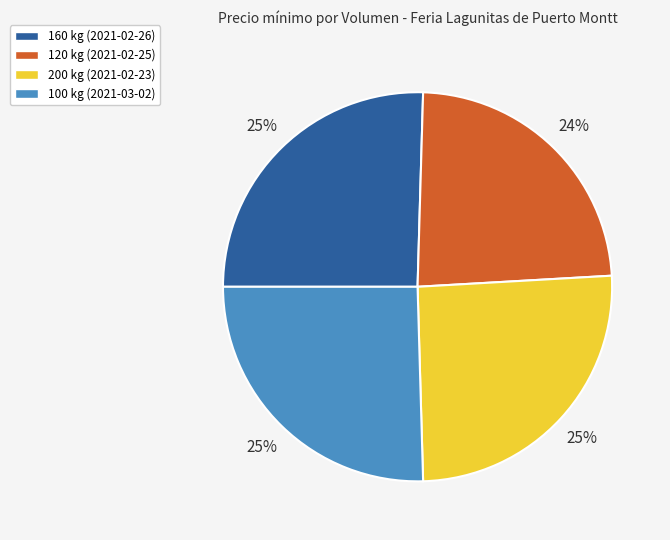

Is the sum of 100 kg (2021-03-02) and 120 kg (2021-02-25) greater than half?

No